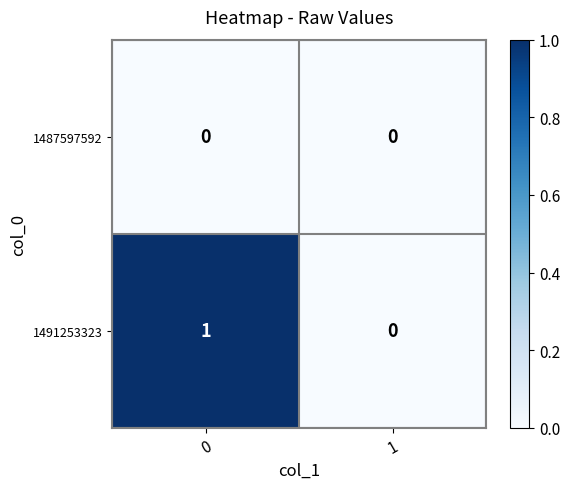

What is the maximum value shown in the chart?

1